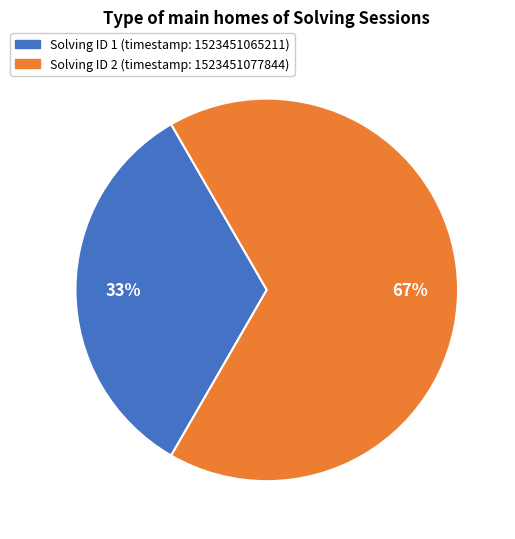

Is there any slice that represents more than half of the pie?

Yes